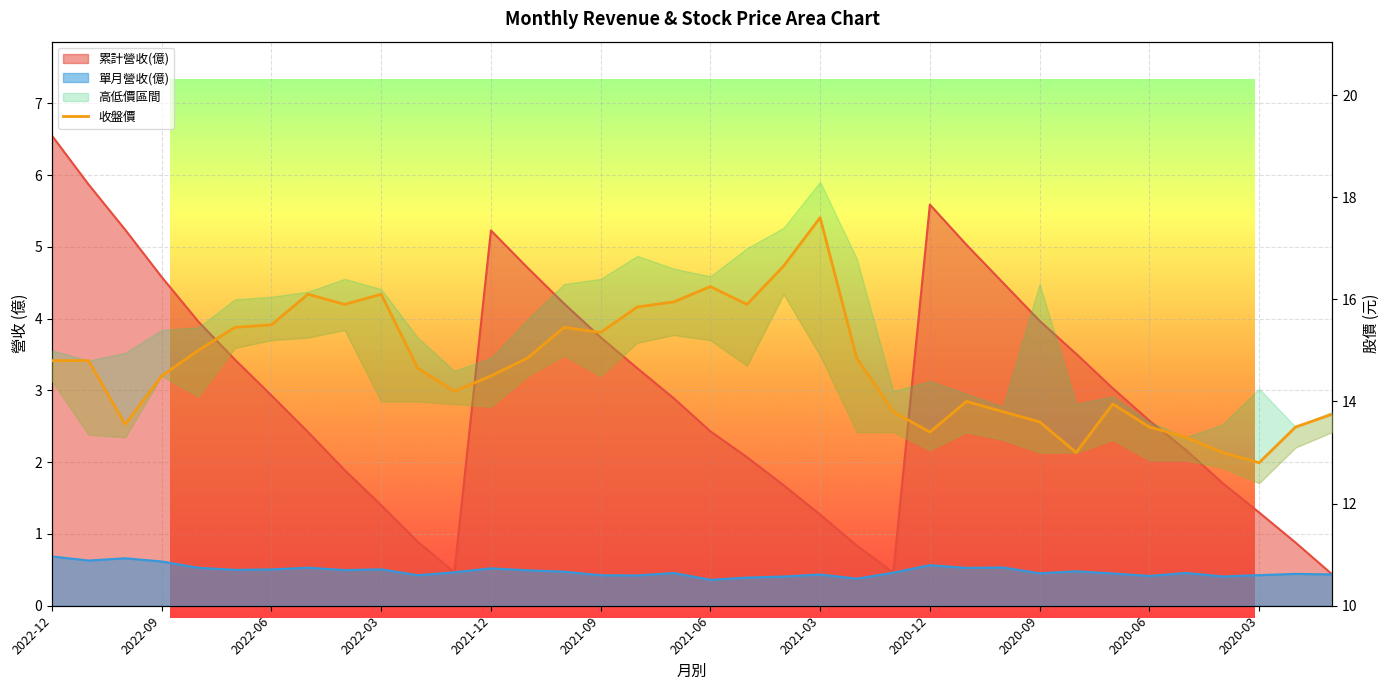

What is the average value of the 單月營收(億) series?

0.5